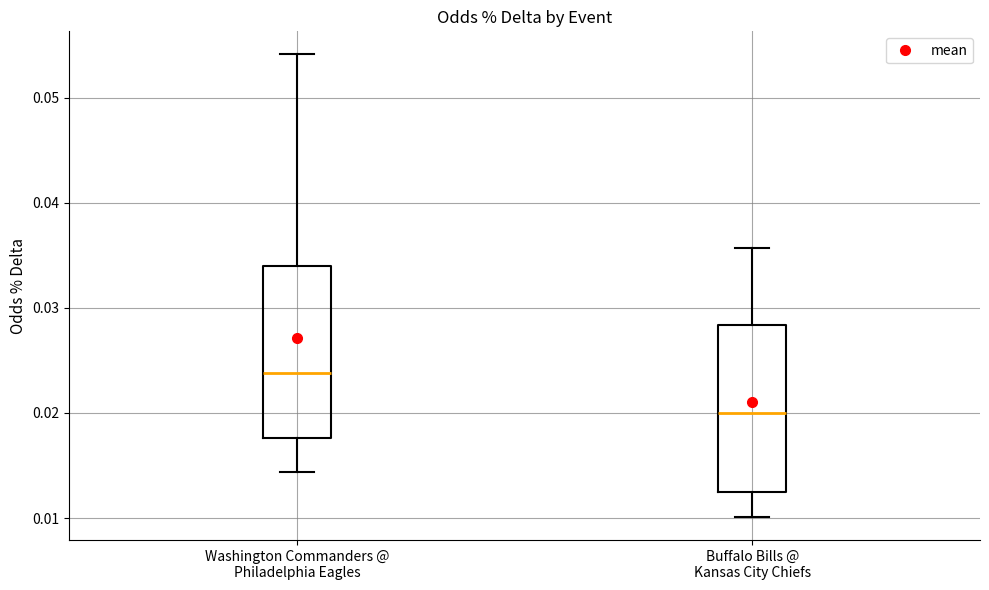

Where does the median line of the box for Buffalo Bills @ Kansas City Chiefs sit on the y-axis? The values are not printed on the chart, so give them approximately, as read against the axis.

0.020